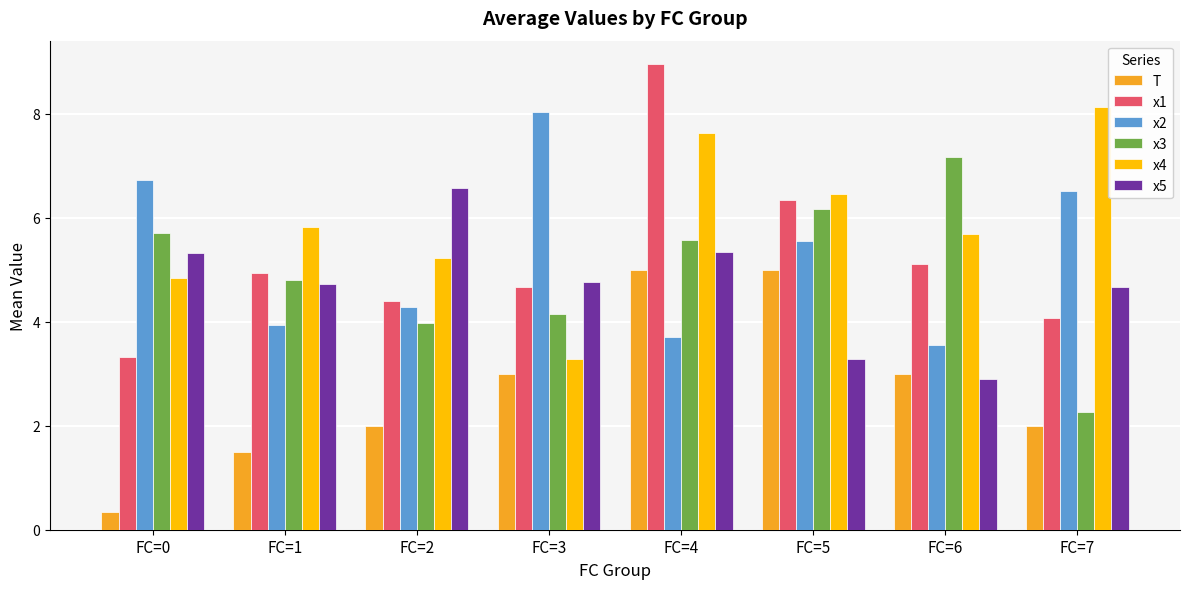

Does the chart contain stacked bars?

No